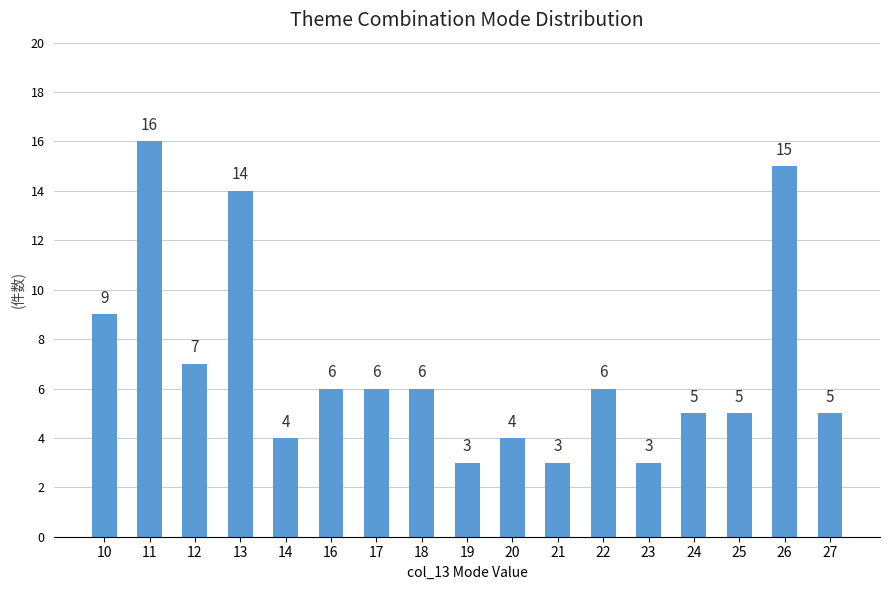

Which has a higher value, 18 or 14?

18